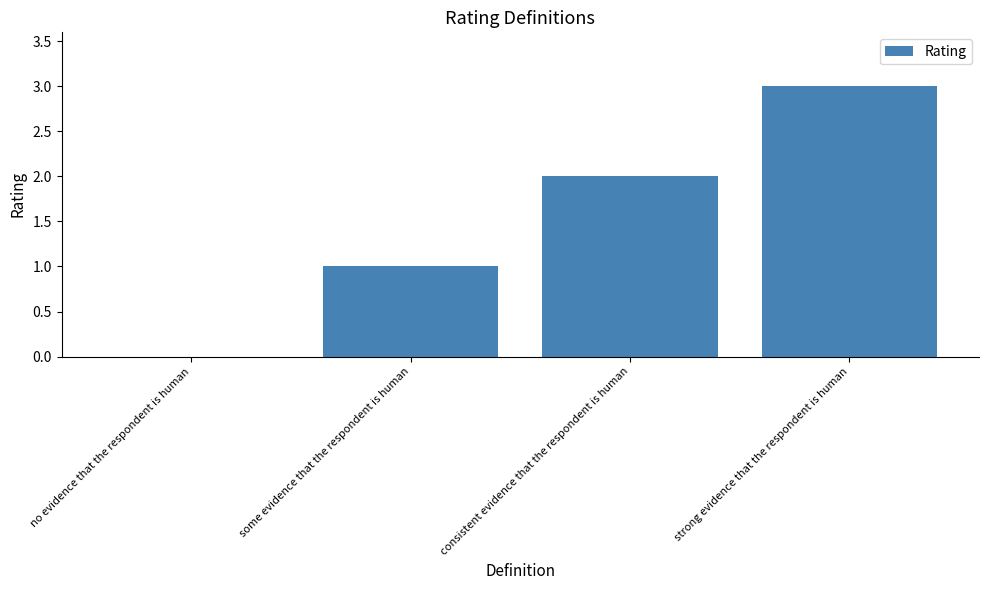

What is the maximum value shown in the chart?

3